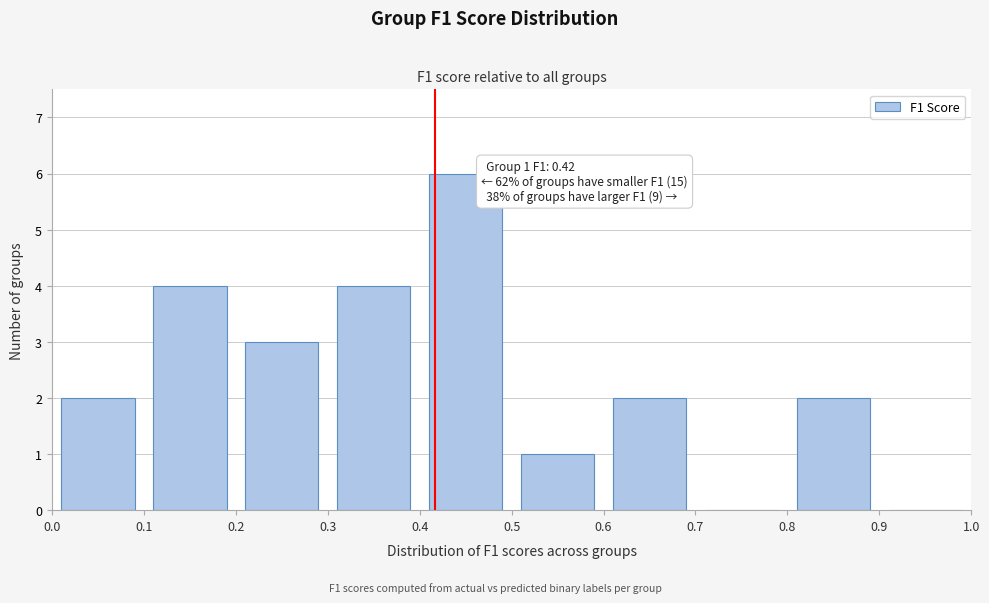

Which range on the x-axis has the tallest bar?

0.4 to 0.5